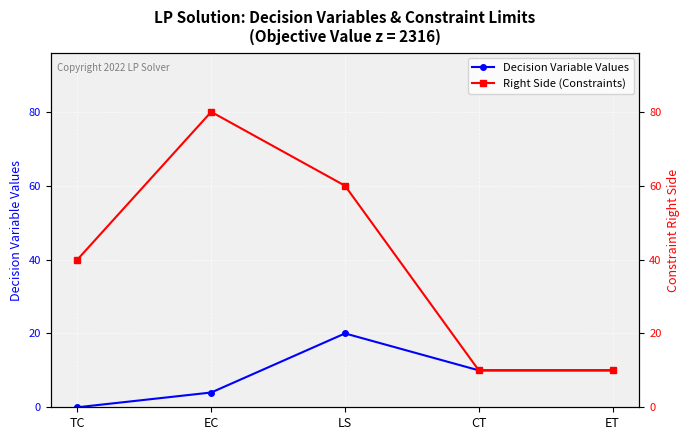

True or false: Right Side (Constraints) and Decision Variable Values intersect in this chart.

False